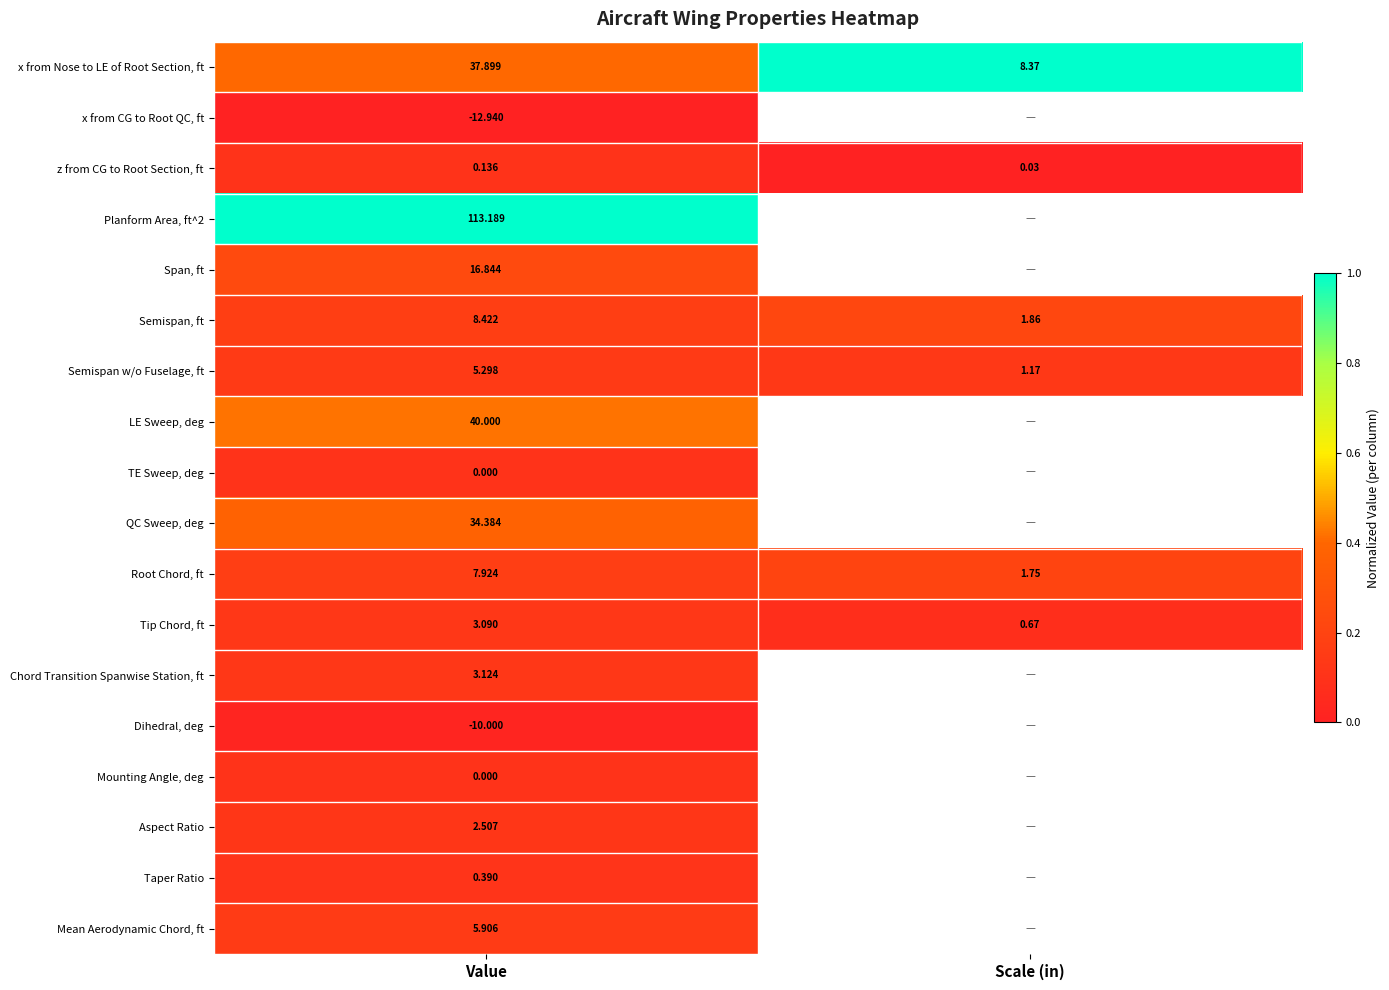

Where does the Tip Chord, ft series first go above 3?

Value